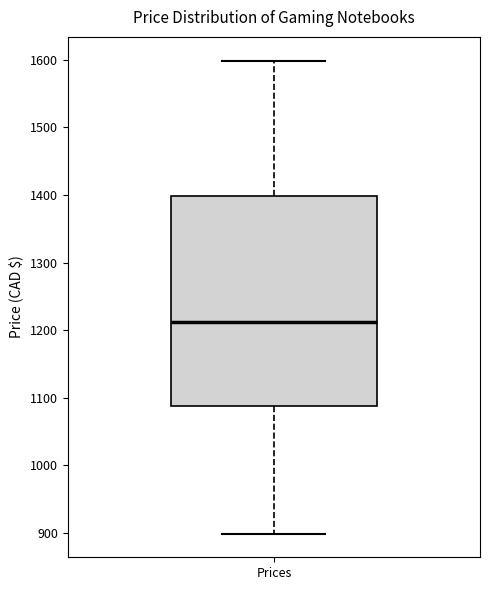

Where does the upper whisker of the box for Prices end on the y-axis? The values are not printed on the chart, so give them approximately, as read against the axis.

1600